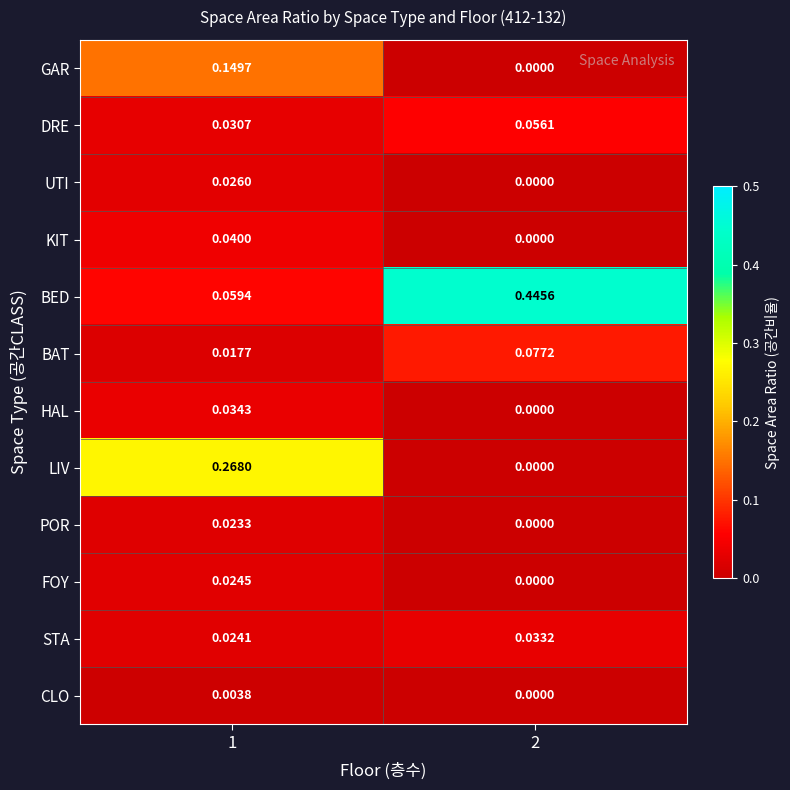

At 1, list the series in order from largest to smallest.

LIV, GAR, BED, KIT, HAL, DRE, UTI, FOY, STA, POR, BAT, CLO